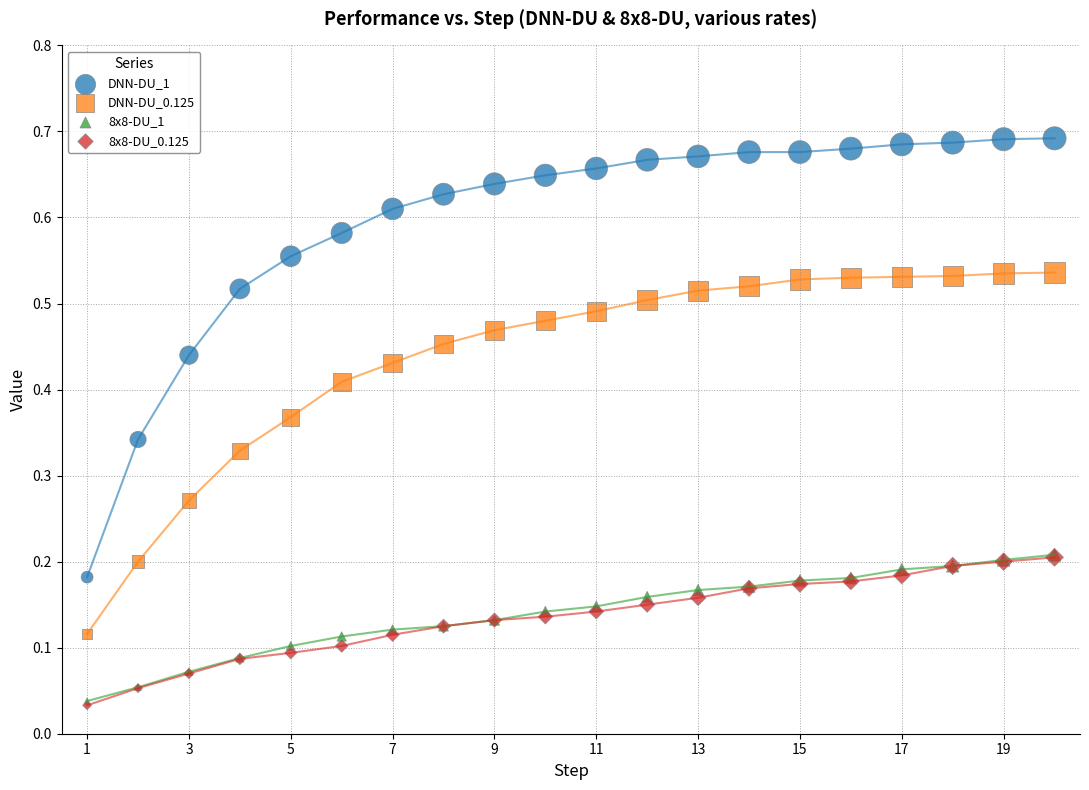

What are all the series names shown in the legend?

DNN-DU_1, DNN-DU_0.125, 8x8-DU_1, 8x8-DU_0.125